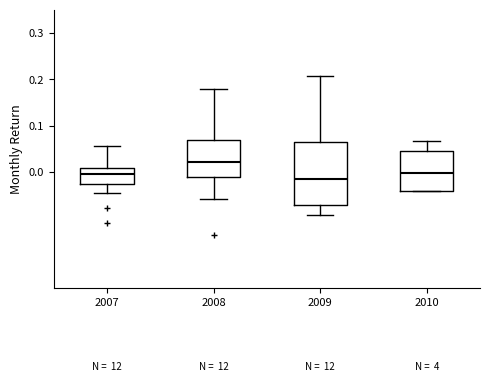

Which box is the tallest, from its lower edge to its upper edge?

2009